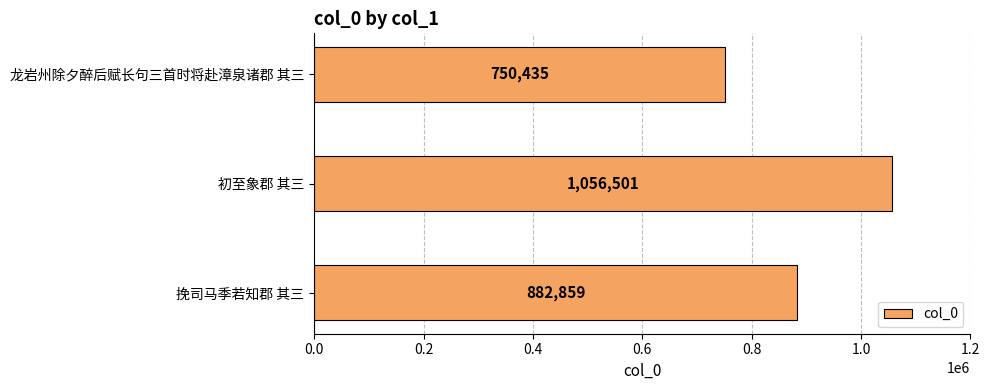

How many values are between 750435 and 1056501?

3